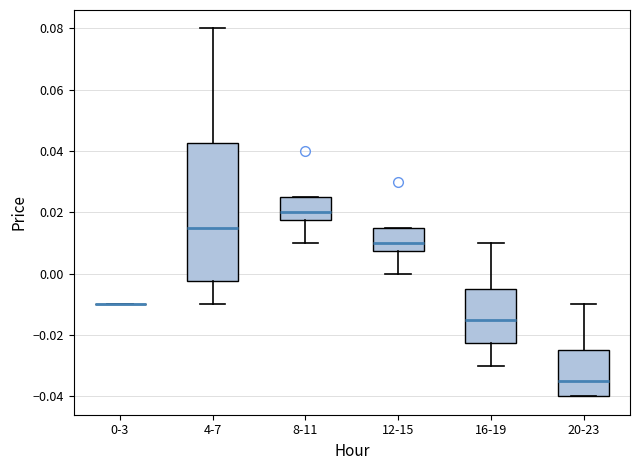

Which box is the tallest, from its lower edge to its upper edge?

4-7